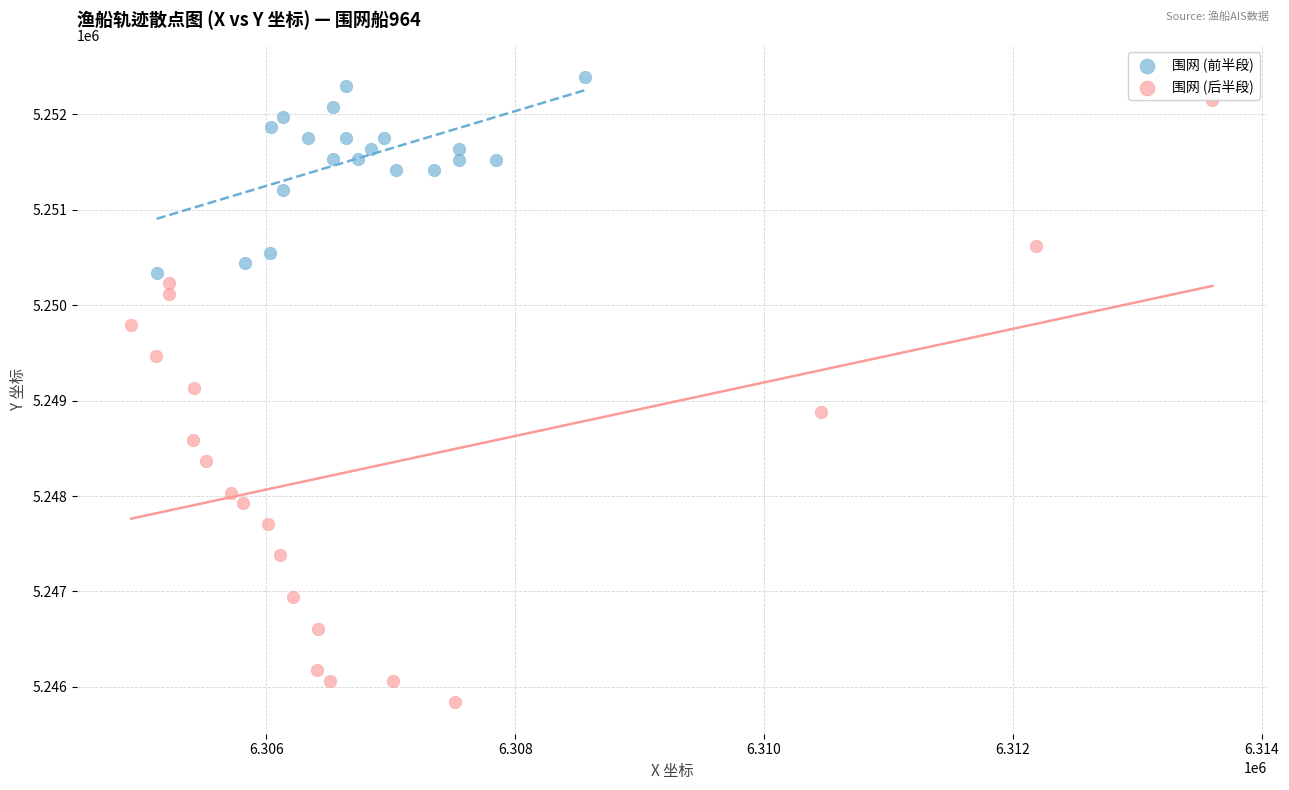

Which series contains the lowest Y value?

围网 (后半段)